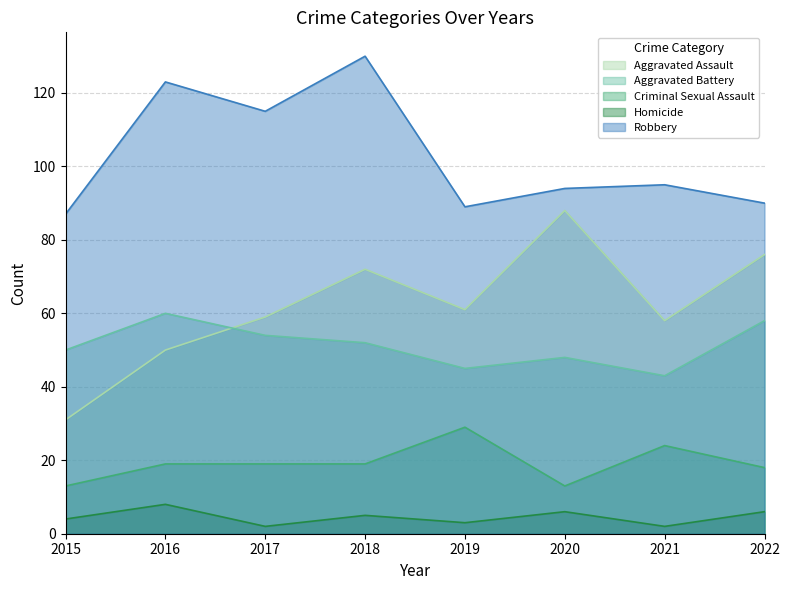

At how many categories does at least one series exceed 58?

8